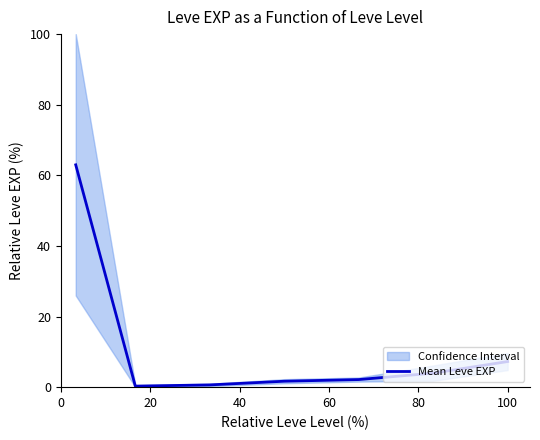

How many points are lower than both their immediate neighbors (excluding endpoints)?

1